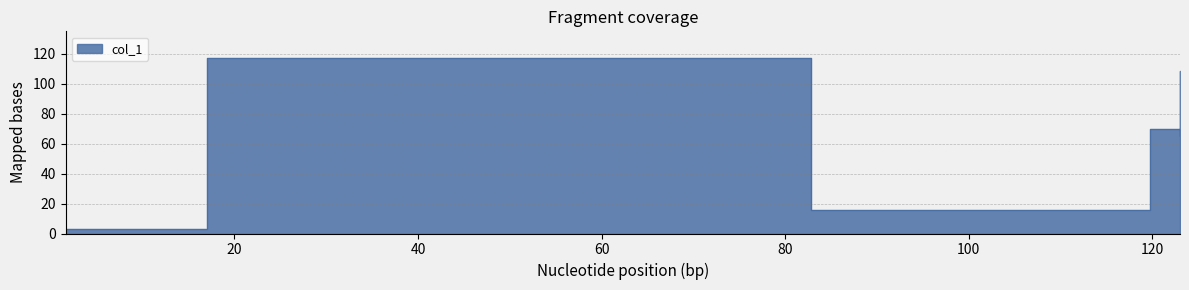

Read the value at 1.6.

3.2